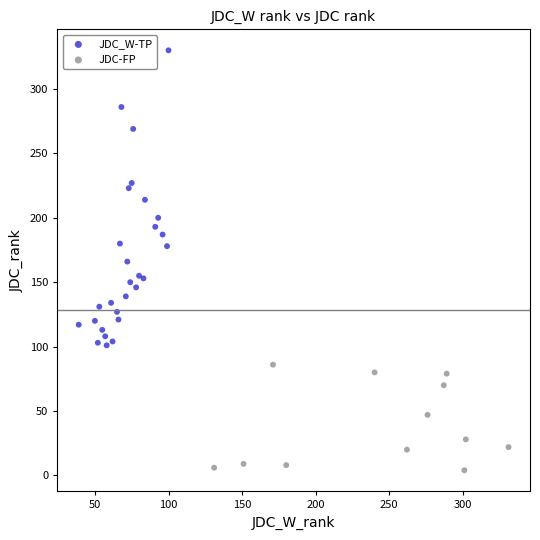

Which series has the widest spread of Y values?

JDC_W-TP